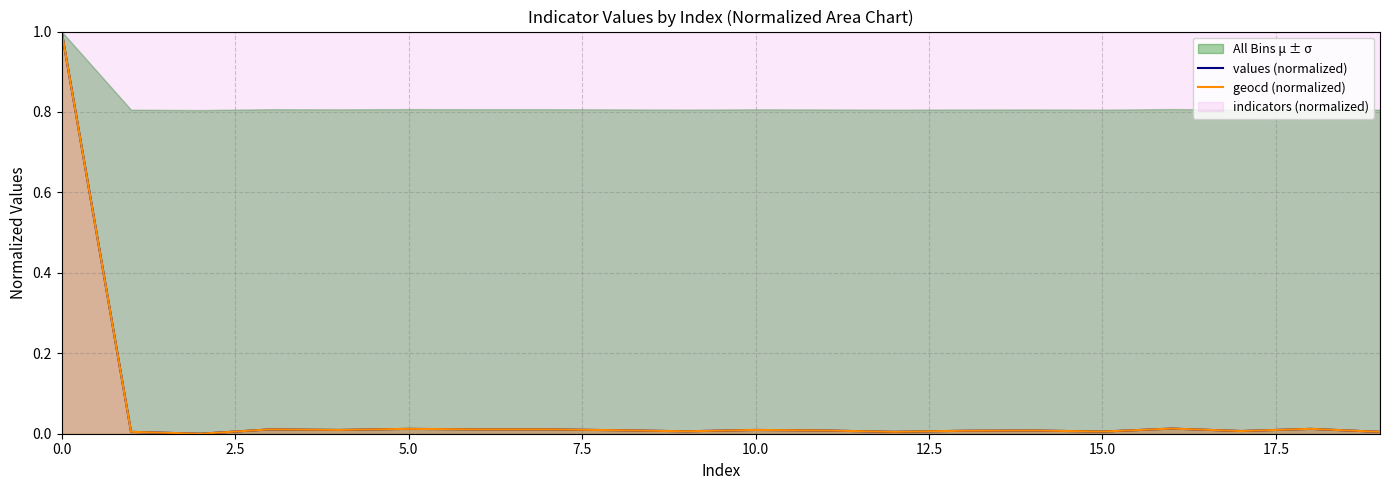

Reading left to right, extract all data points from this chart.

values (normalized): 1.0	0.0	0.0	0.0	0.0	0.0	0.0	0.0	0.0	0.0	0.0	0.0	0.0	0.0	0.0	0.0	0.0	0.0	0.0	0.0
geocd (normalized): 1.0	0.0	0.0	0.0	0.0	0.0	0.0	0.0	0.0	0.0	0.0	0.0	0.0	0.0	0.0	0.0	0.0	0.0	0.0	0.0